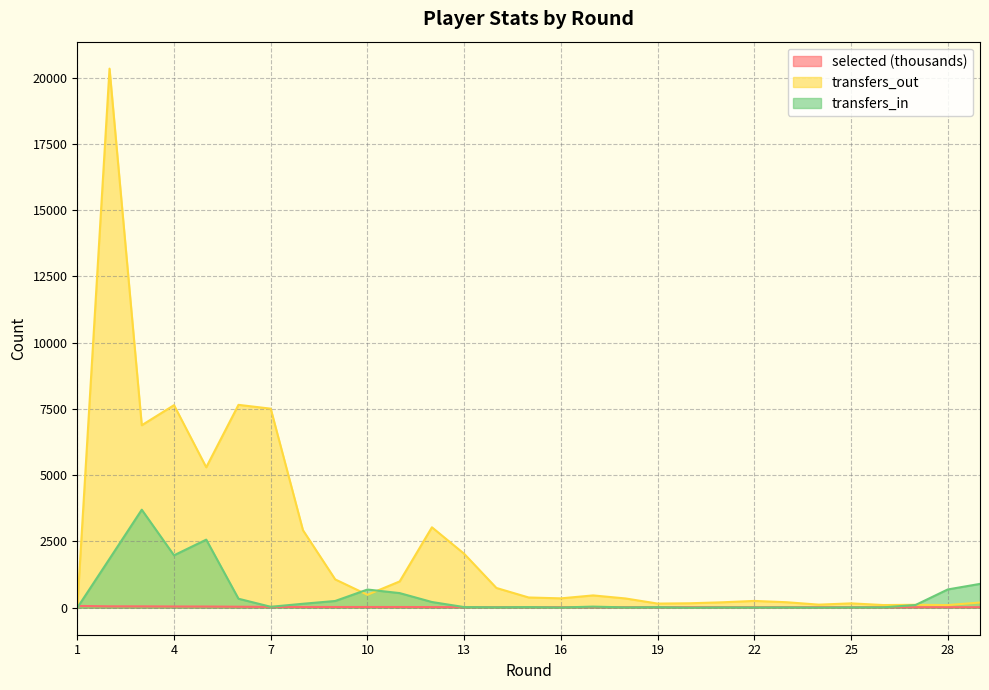

What is the total value across all series at 24?

146.8